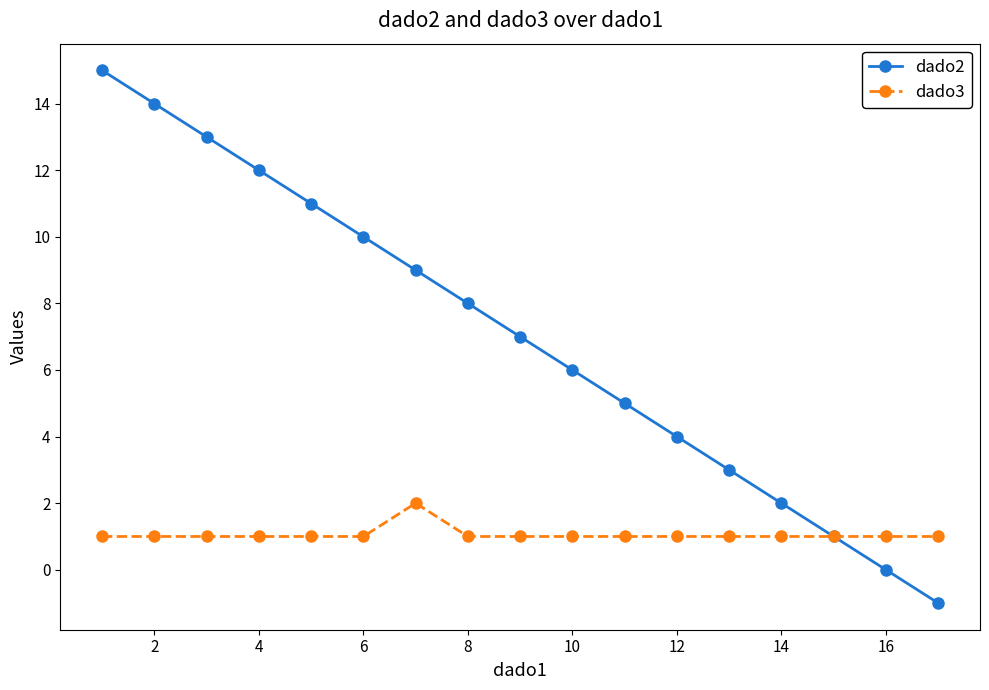

What is the value of the dado3 point at the 13th from the left?

1